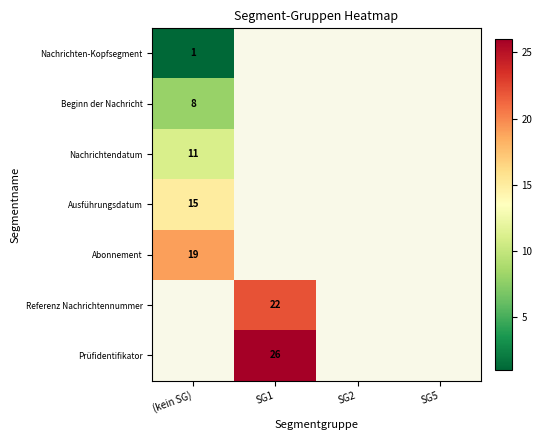

The value of Beginn der Nachricht at (kein SG) is 2.3. True or false?

False